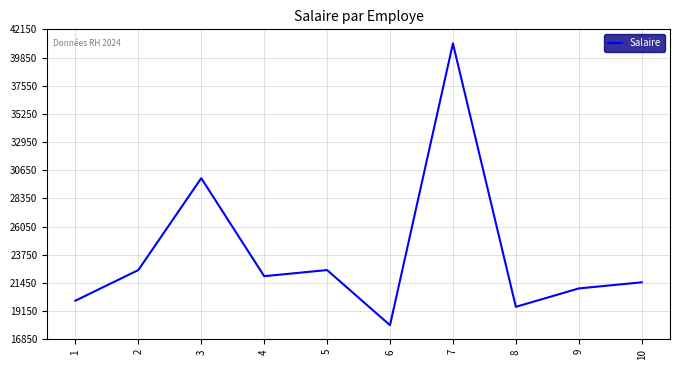

What is the ratio of the value at 3 to the value at 10?

1.4